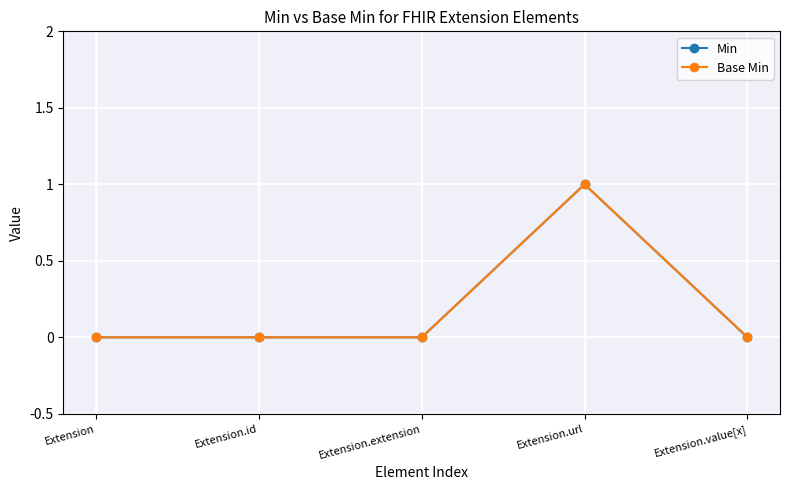

What position from the right is Extension.id?

4